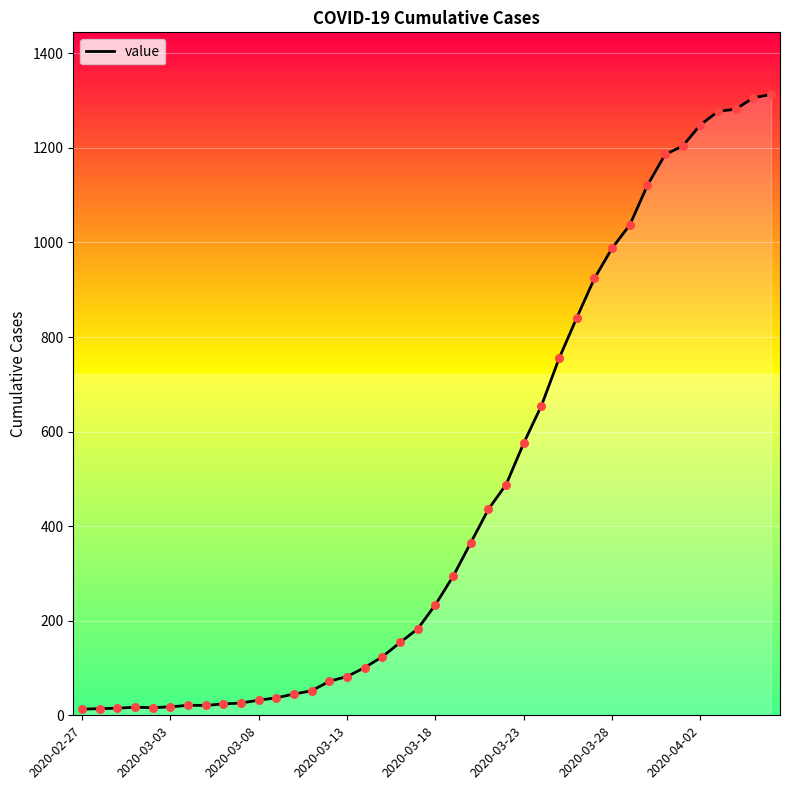

What is the greatest value displayed?

1313